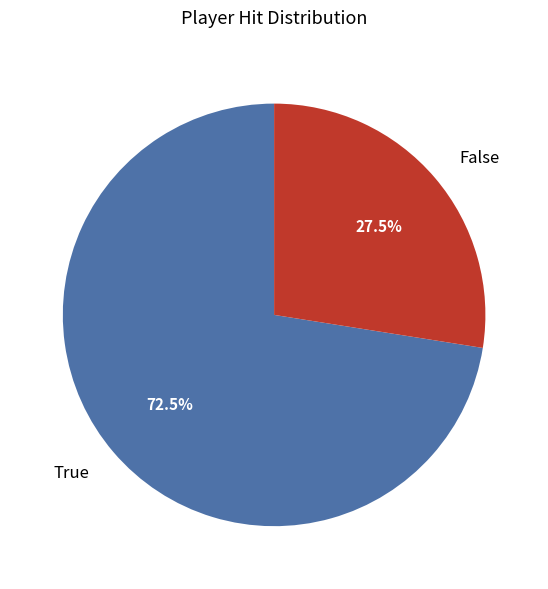

How many slices are in this pie chart?

2